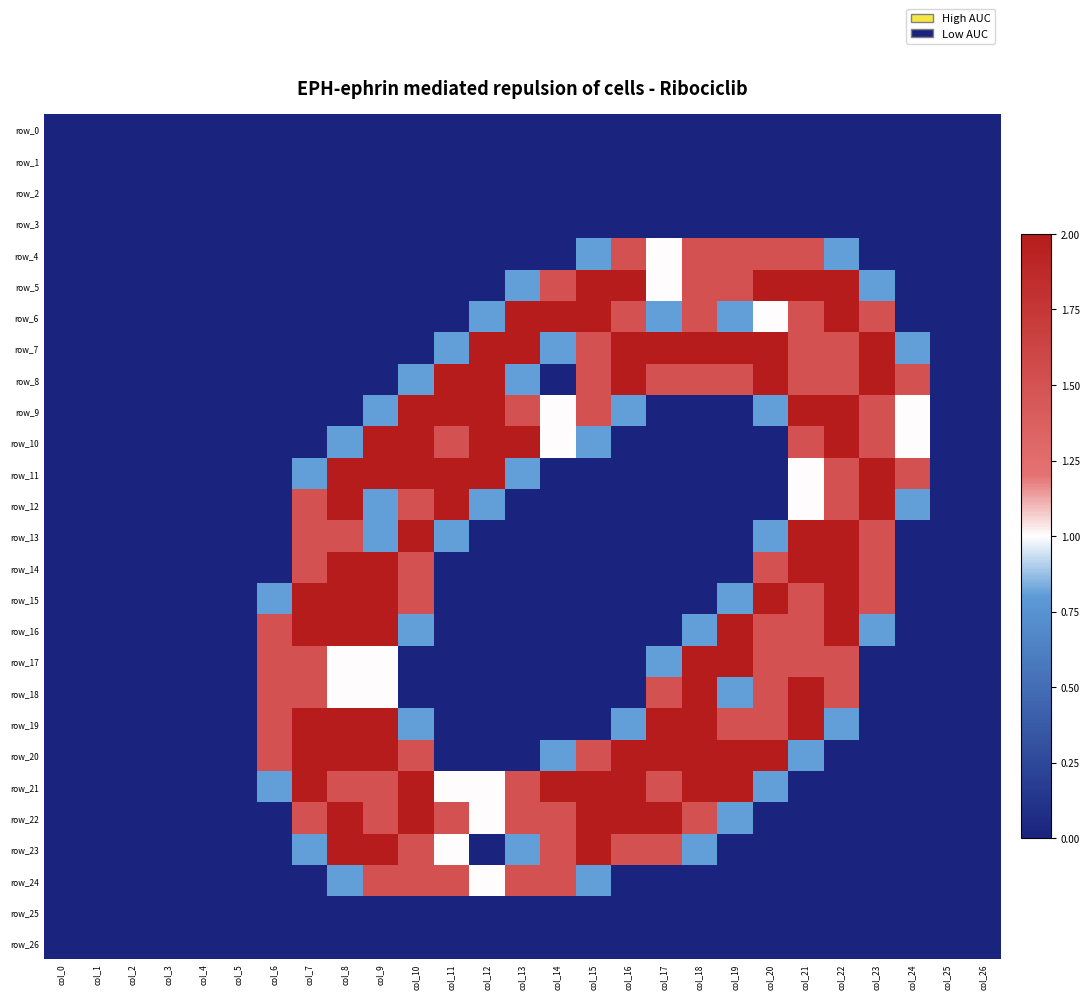

At col_16, list the series in order from largest to smallest.

row_5, row_7, row_8, row_20, row_21, row_22, row_4, row_6, row_23, row_9, row_19, row_0, row_1, row_2, row_3, row_10, row_11, row_12, row_13, row_14, row_15, row_16, row_17, row_18, row_24, row_25, row_26